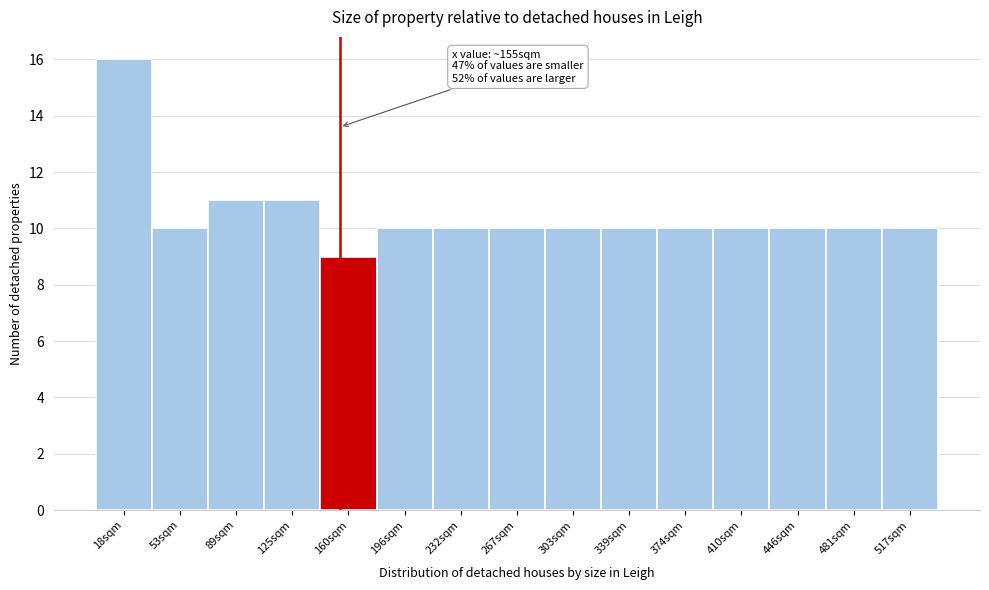

Which range on the x-axis has the tallest bar?

0 to 35